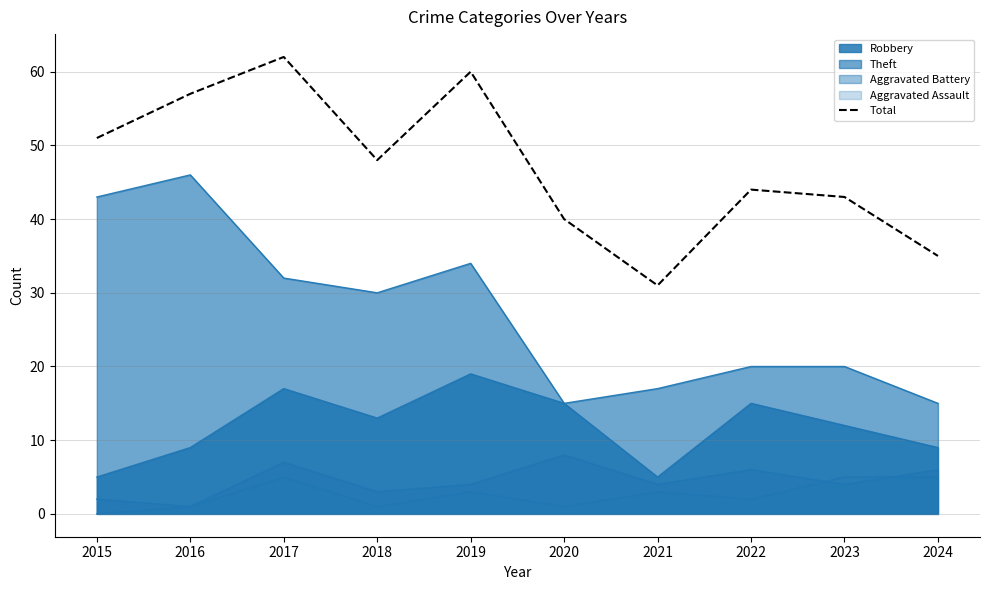

What is the greatest value displayed?

62